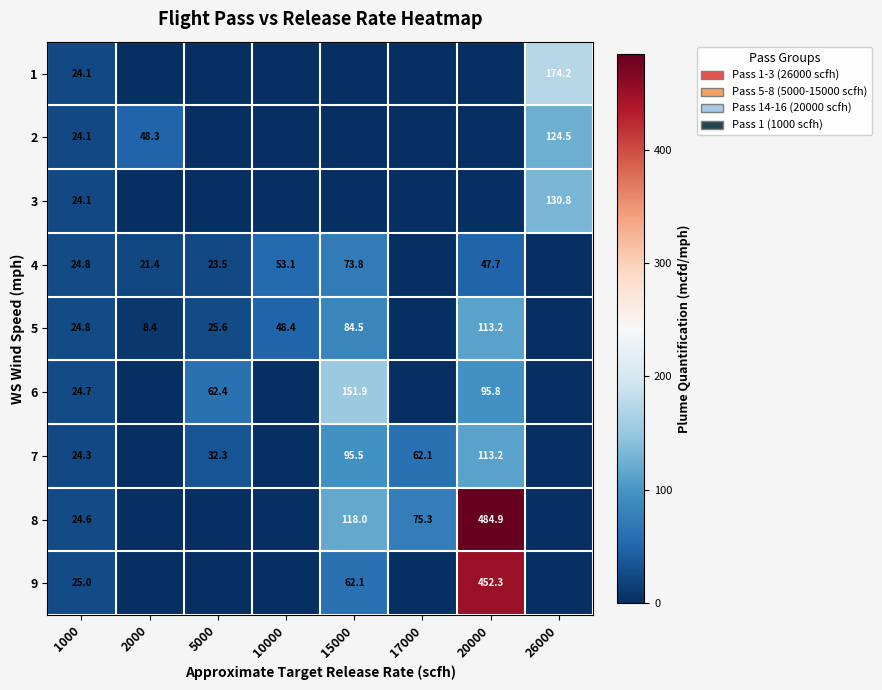

The 6 series shows 24.7 at 1000. True or false?

True